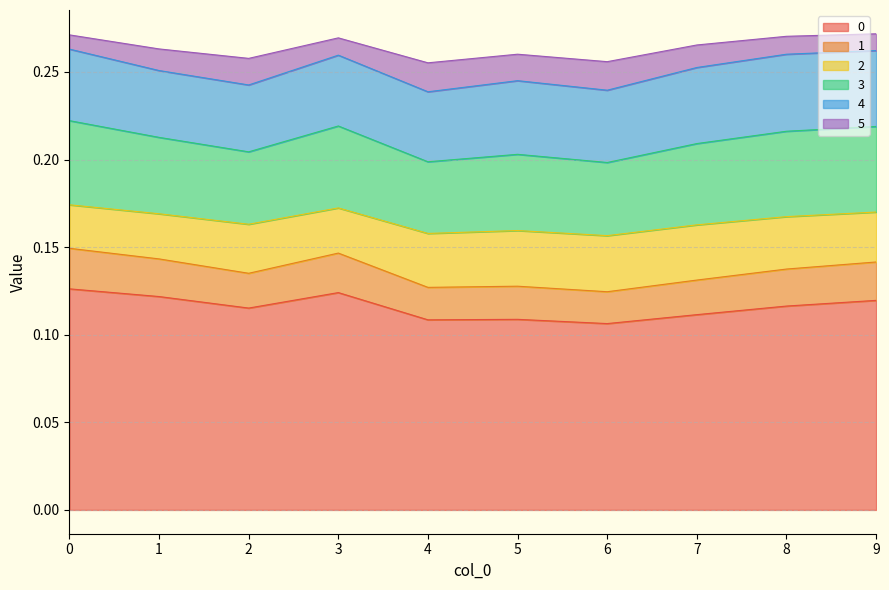

Does the chart display data point markers on the line(s)?

No